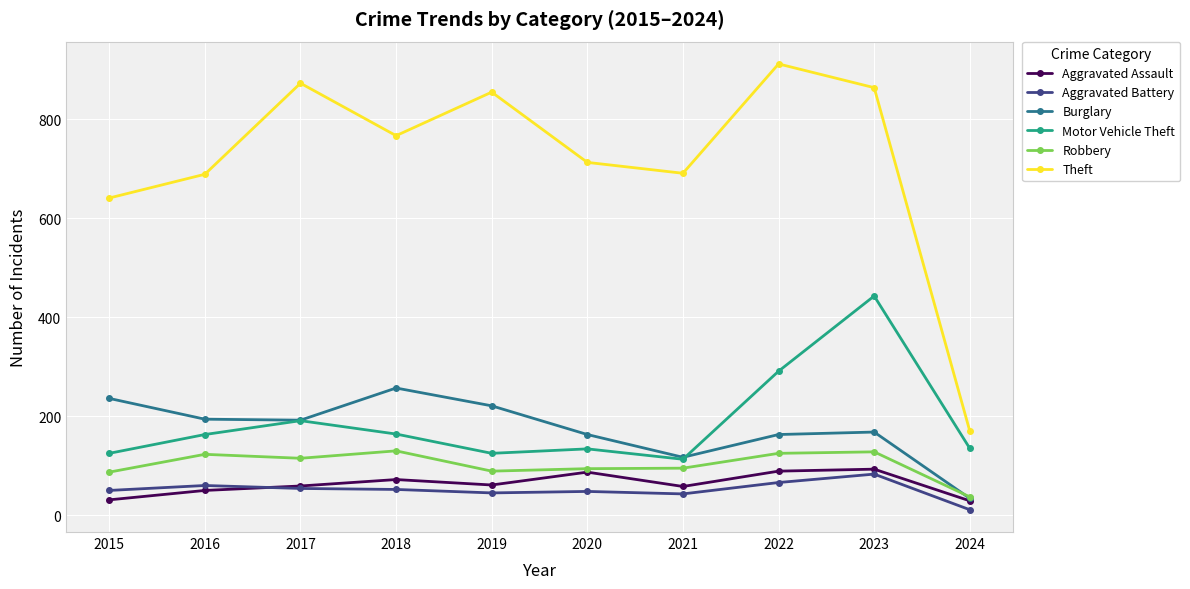

At which category does Burglary reach its first local peak?

2018